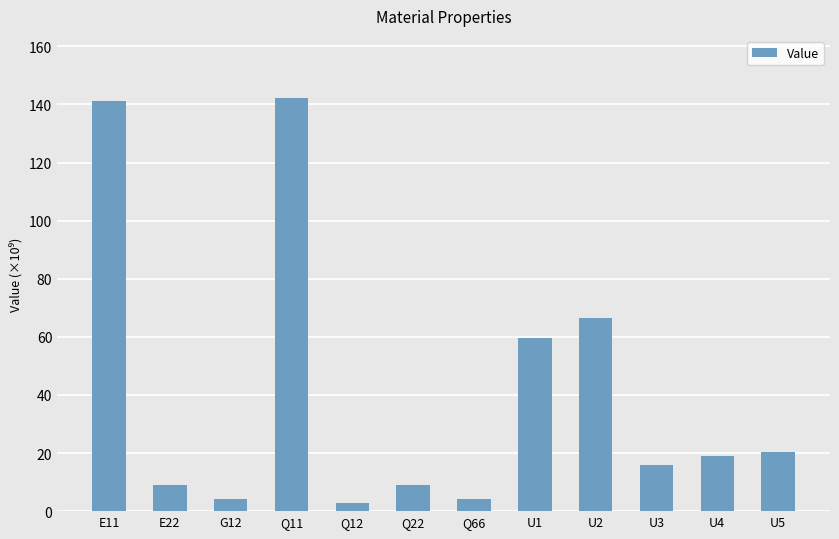

Is it true that the value at E22 is 9032115721.4?

True